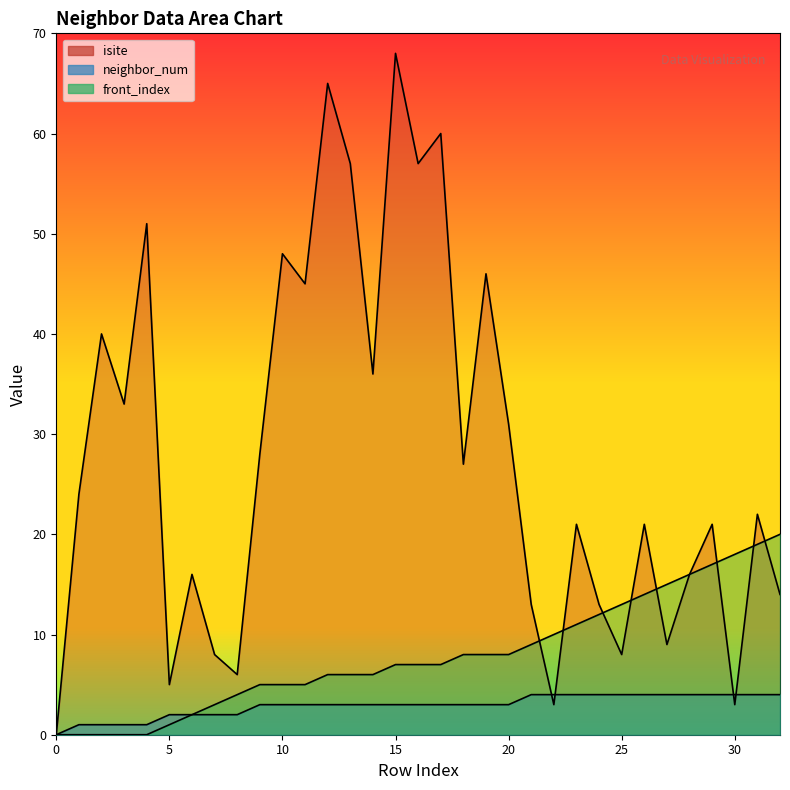

What is the difference between the highest and lowest values at 20?

28